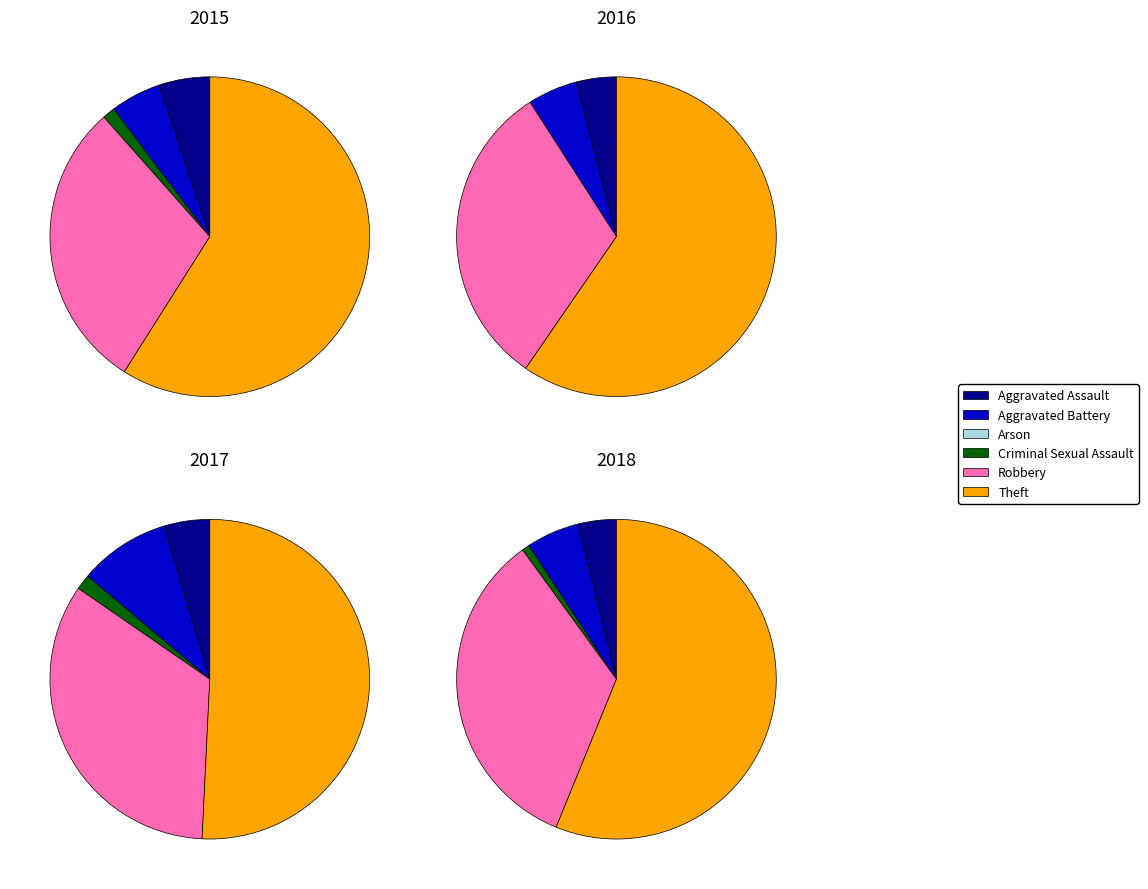

What is the largest slice in the pie chart?

Theft